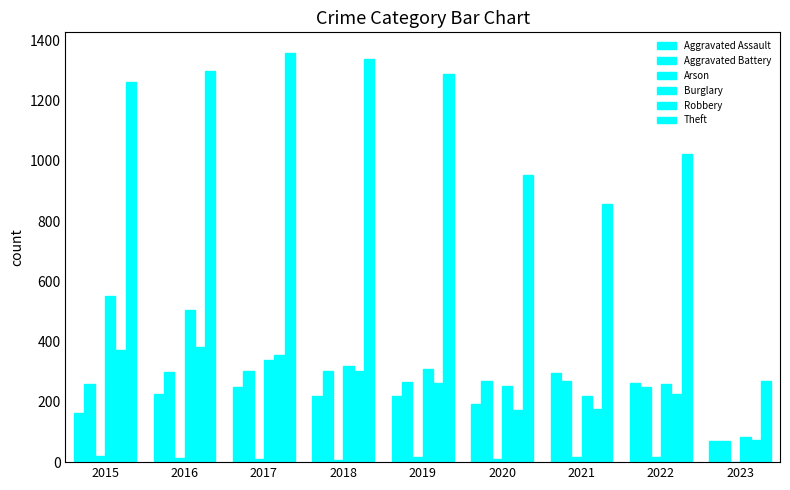

Rank the series by their maximum value, from lowest to highest.

Arson, Aggravated Assault, Aggravated Battery, Robbery, Burglary, Theft